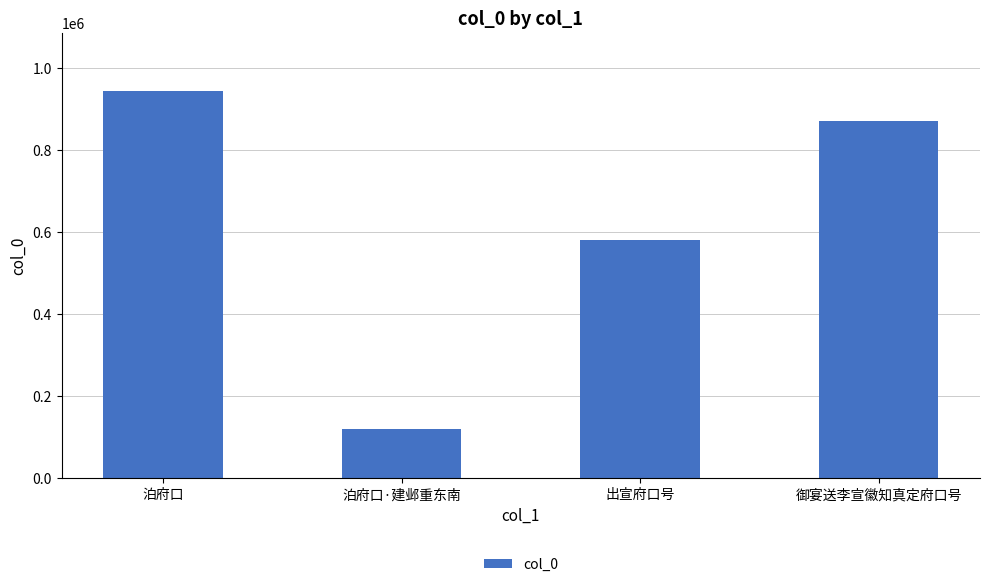

True or false: the data shows 869813 at 御宴送李宣徽知真定府口号.

True